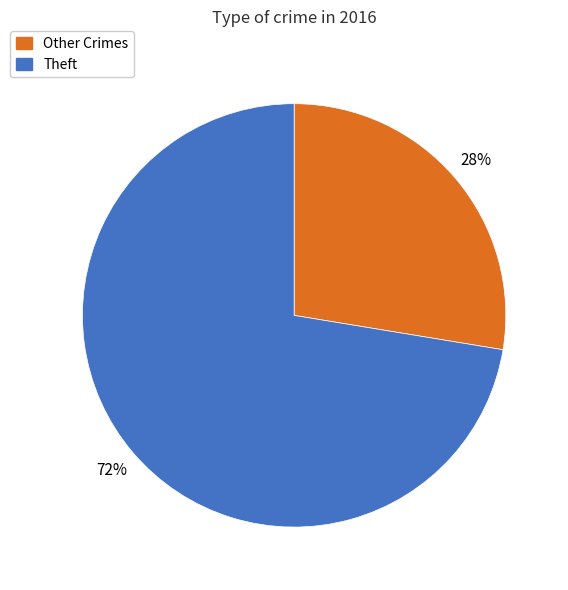

To the nearest percent, what percentage of the pie is Theft?

72%